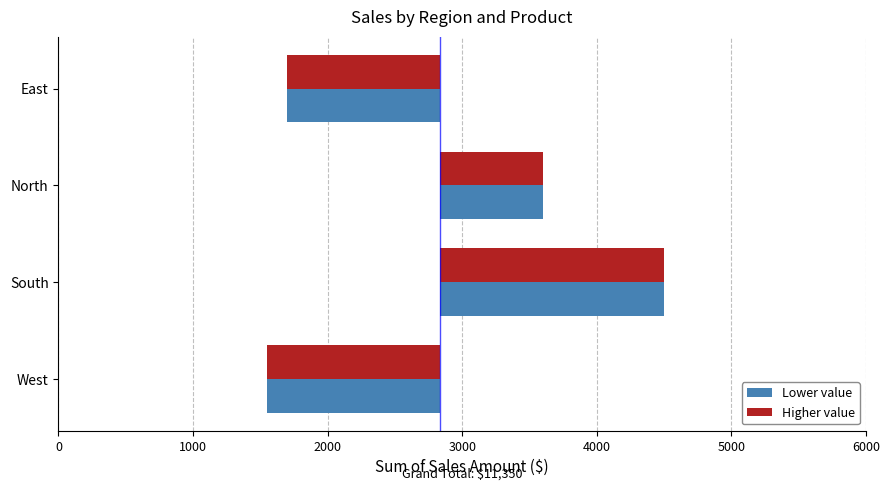

What is the value of the Higher value bar at the 1st from the left?

-1137.5